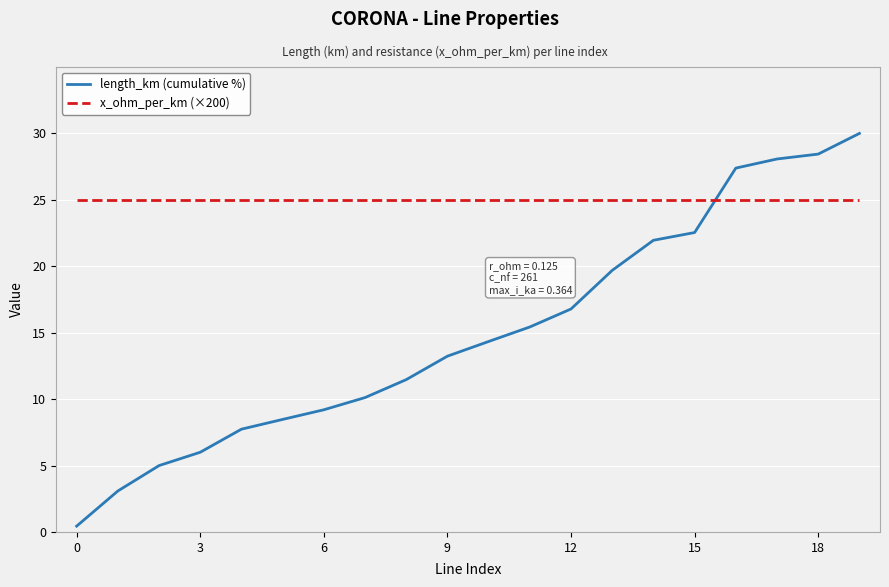

What are all the series names shown in the legend?

length_km (cumulative %), x_ohm_per_km (×200)